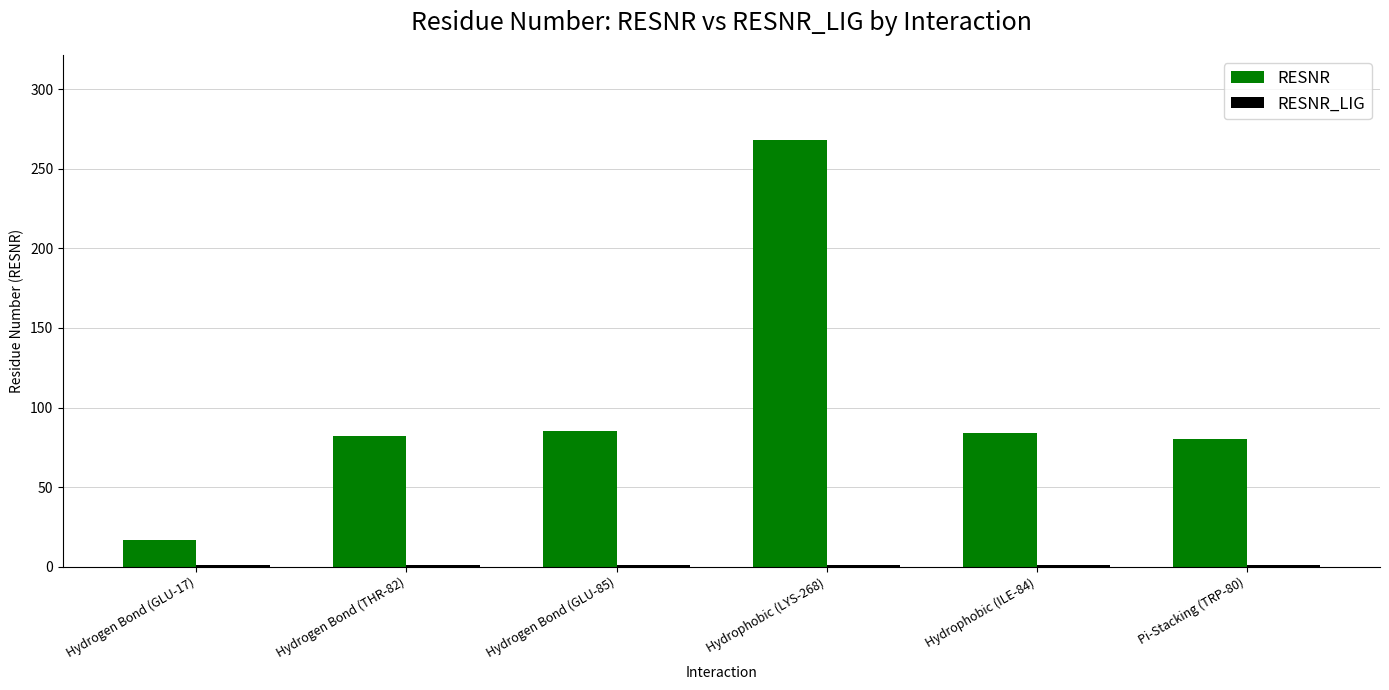

What is the sum of the RESNR values at Hydrophobic (ILE-84) and Hydrogen Bond (GLU-85)?

169